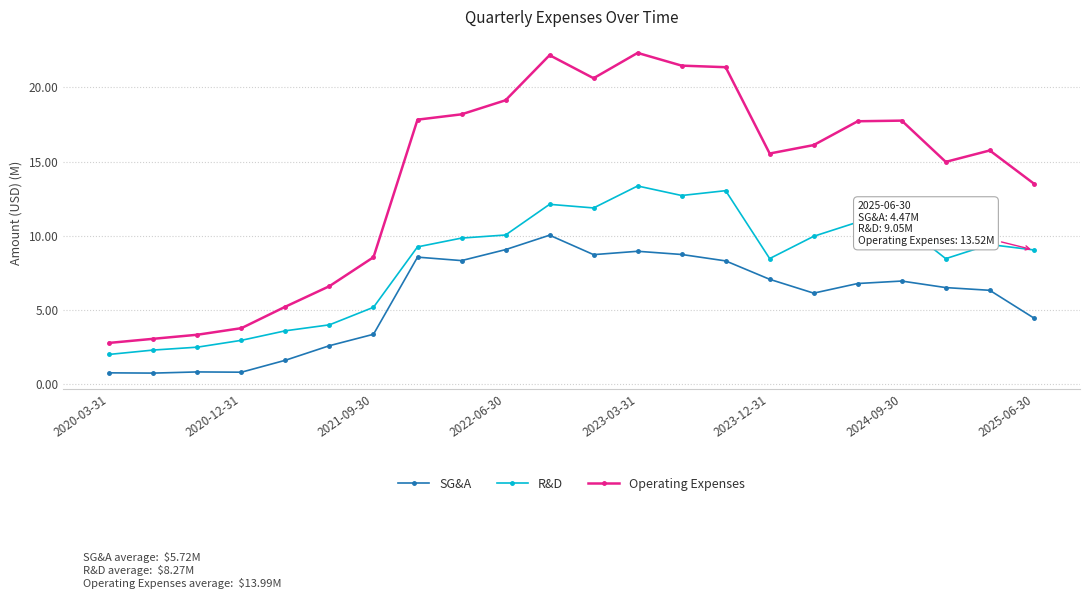

What is the difference between the maximum and second lowest values in the R&D series?

11.0